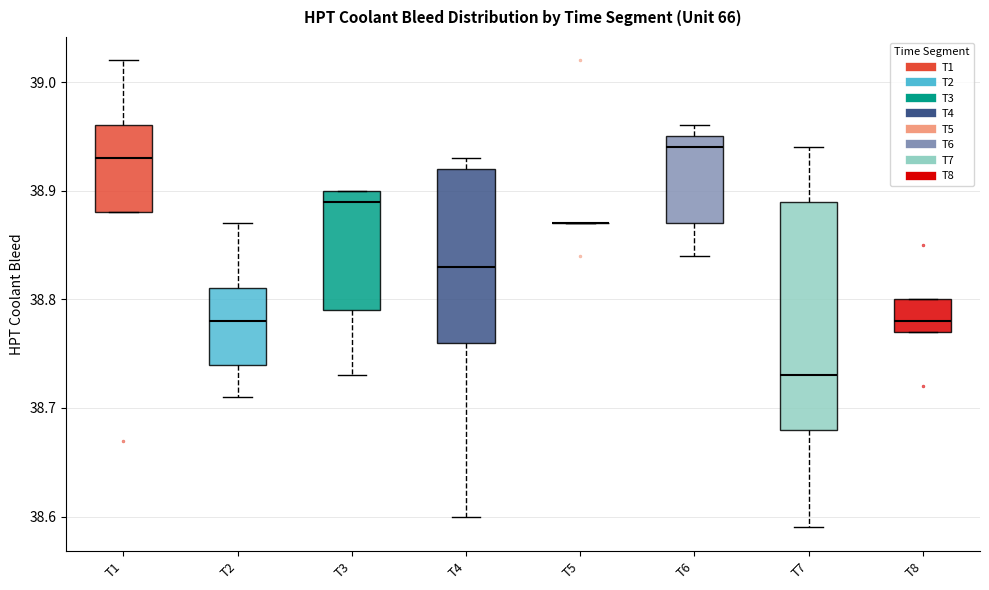

Reading left to right, read every box against the y-axis: the position of its median line, the range the box covers, and the ends of its whiskers. The values are not printed on the chart, so give them approximately, as read against the axis.

T1: median 38.93, box 38.88 to 38.96, whiskers 38.88 to 39.02
T2: median 38.78, box 38.74 to 38.81, whiskers 38.71 to 38.87
T3: median 38.89, box 38.79 to 38.90, whiskers 38.73 to 38.90
T4: median 38.83, box 38.76 to 38.92, whiskers 38.60 to 38.93
T5: box collapsed to a line at 38.87, whiskers 38.87 to 38.87
T6: median 38.94, box 38.87 to 38.95, whiskers 38.84 to 38.96
T7: median 38.73, box 38.68 to 38.89, whiskers 38.59 to 38.94
T8: median 38.78, box 38.77 to 38.80, whiskers 38.77 to 38.80